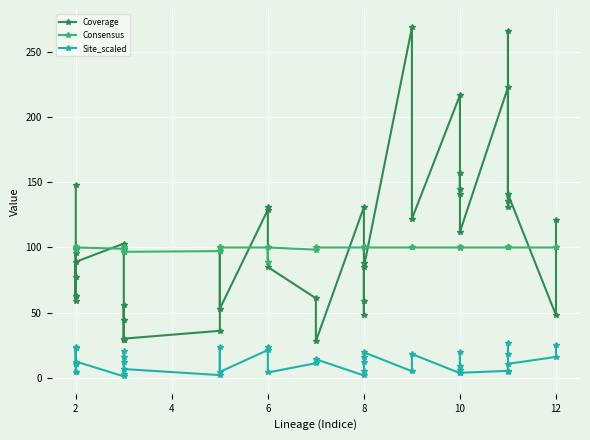

Reading left to right, what are all the values shown in this chart?

Coverage: 148.0	63.0	96.0	63.0	59.0	77.0	89.0	103.0	29.0	29.0	56.0	44.0	30.0	36.0	97.0	53.0	129.0	131.0	85.0	61.0	28.0	131.0	88.0	48.0	59.0	85.0	269.0	122.0	217.0	145.0	141.0	157.0	112.0	223.0	136.0	266.0	131.0	141.0	48.0	121.0
Consensus: 100.0	98.4	99.0	100.0	100.0	100.0	100.0	99.0	96.5	100.0	98.2	100.0	96.7	97.2	100.0	100.0	100.0	88.5	100.0	98.4	100.0	100.0	100.0	100.0	100.0	100.0	100.0	100.0	100.0	100.0	99.3	100.0	100.0	100.0	100.0	100.0	100.0	100.0	100.0	100.0
Site_scaled: 23.4	10.7	22.7	4.3	4.6	10.8	12.4	1.0	12.3	15.9	20.4	2.9	6.7	2.0	23.3	4.5	21.3	23.7	4.0	11.2	14.2	1.7	5.3	12.4	15.9	19.5	5.0	18.1	3.5	6.1	19.4	9.2	3.8	5.2	18.4	26.8	4.5	10.6	16.0	24.9